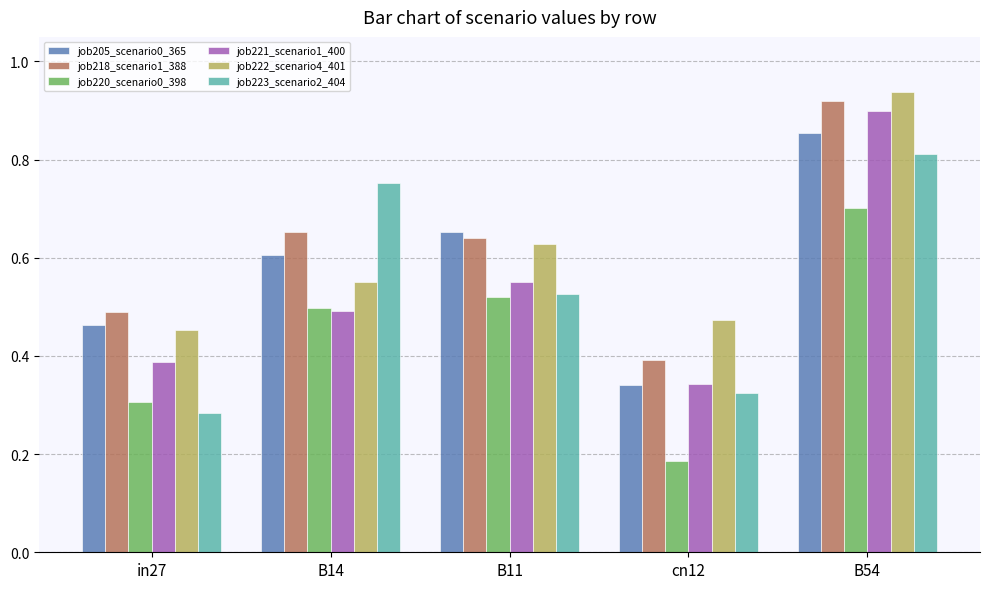

Between B14 and B11, which series saw the biggest shift?

job223_scenario2_404